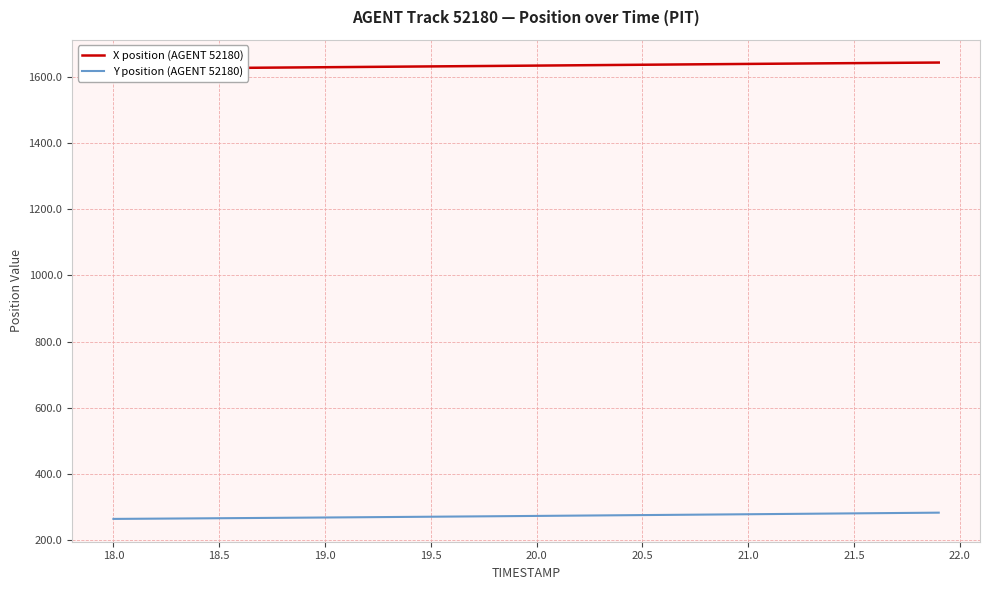

How many lines are shown in the chart?

2